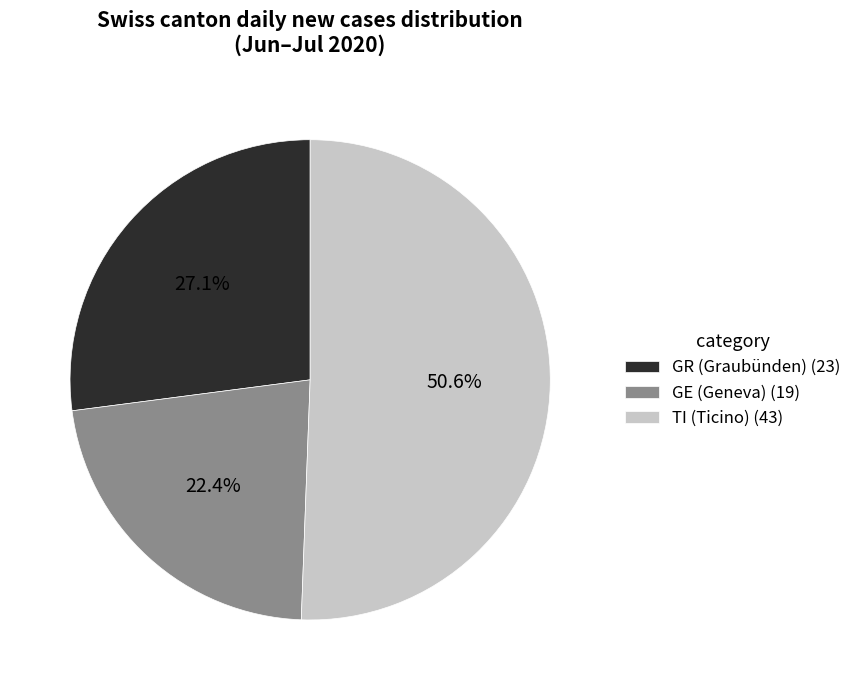

Rank the categories by value from lowest to highest.

GE (Geneva) (19), GR (Graubünden) (23), TI (Ticino) (43)